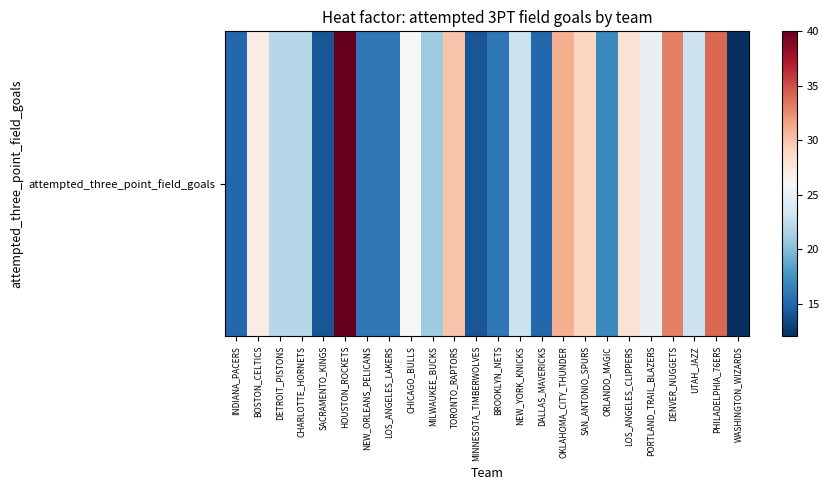

How many values exceed 23?

10